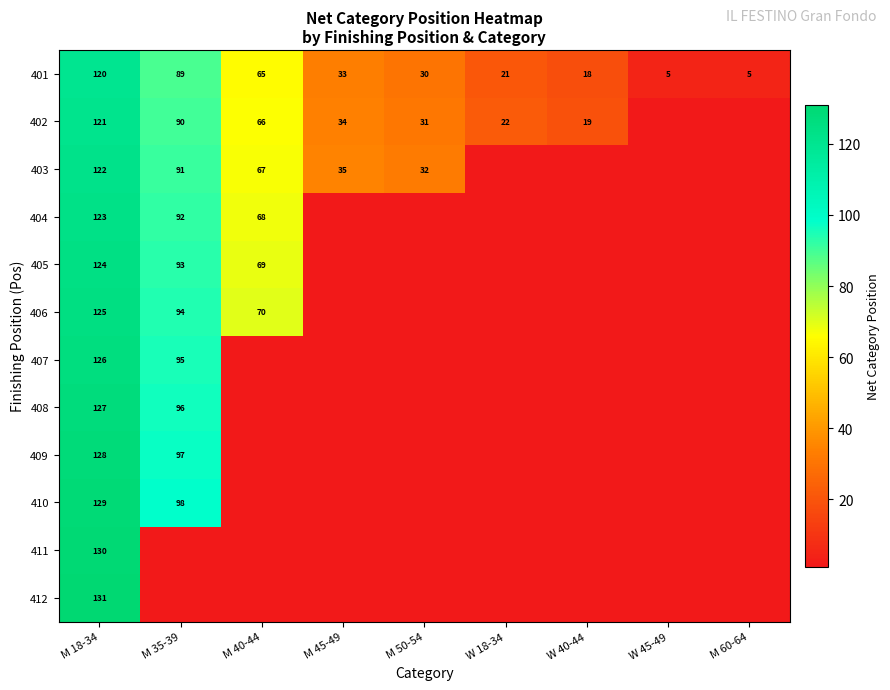

At how many categories does at least one series exceed 125?

1